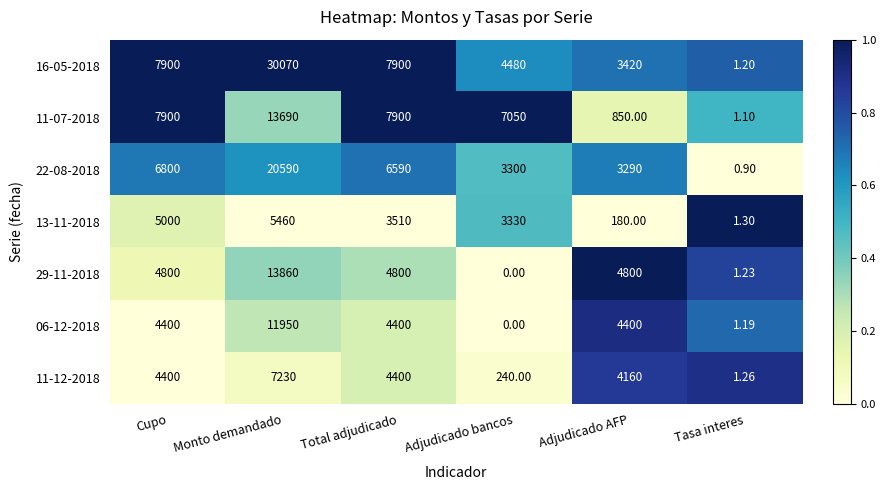

Which category has the lowest value in the 29-11-2018 series?

Adjudicado bancos